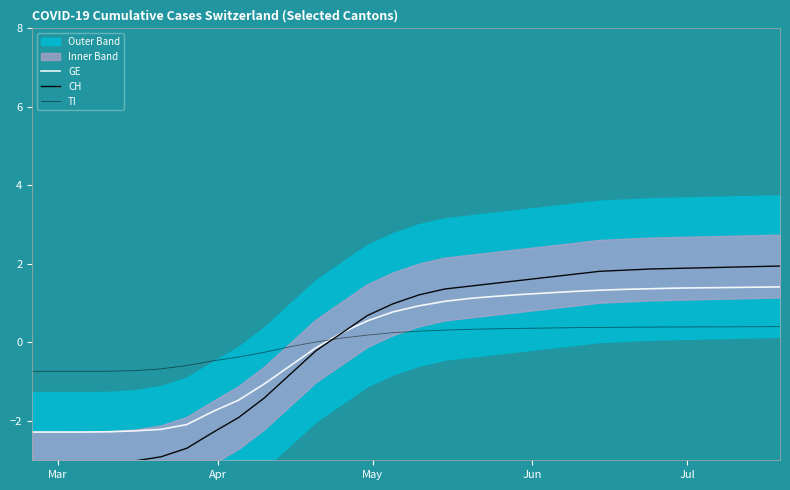

What are all the series names shown in the legend?

GE, CH, TI